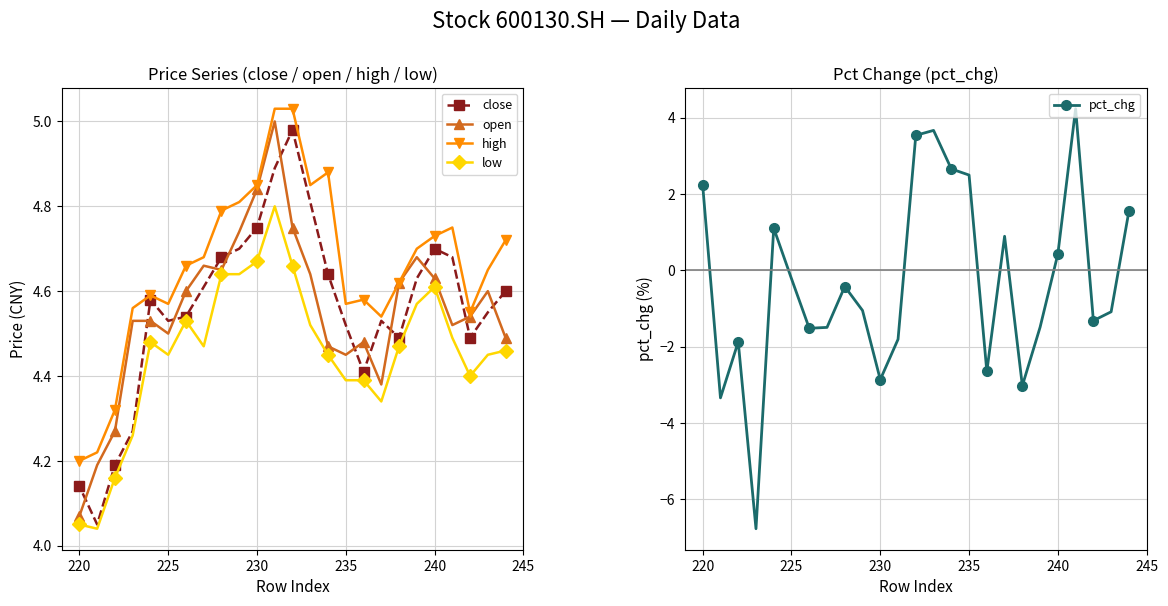

The low series shows 4.6 at 240. True or false?

True